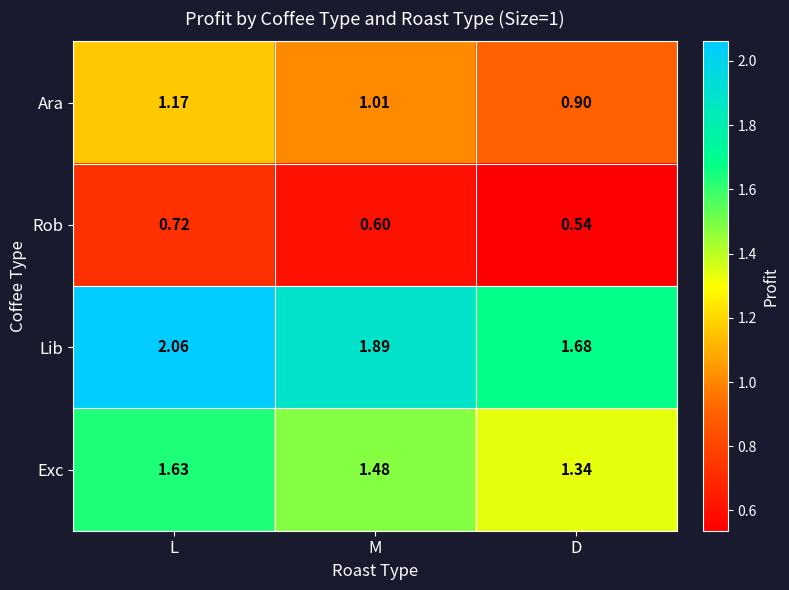

At which label is Rob closest to 0?

D